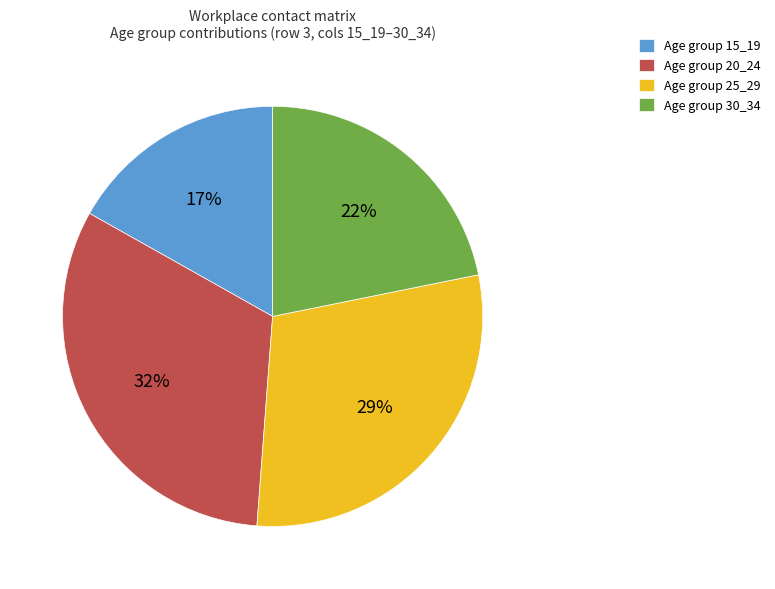

Rank the categories by value from highest to lowest.

Age group 20_24, Age group 25_29, Age group 30_34, Age group 15_19